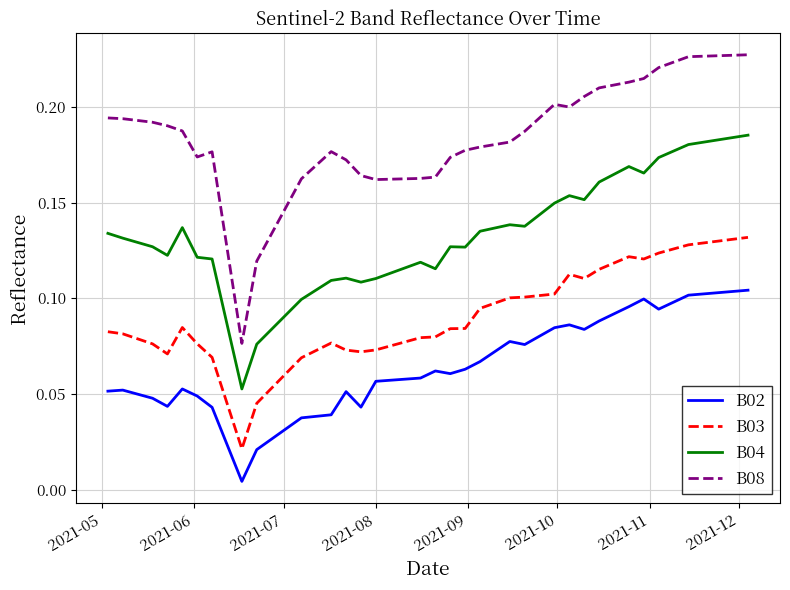

Which series has the largest range (max minus min)?

B08